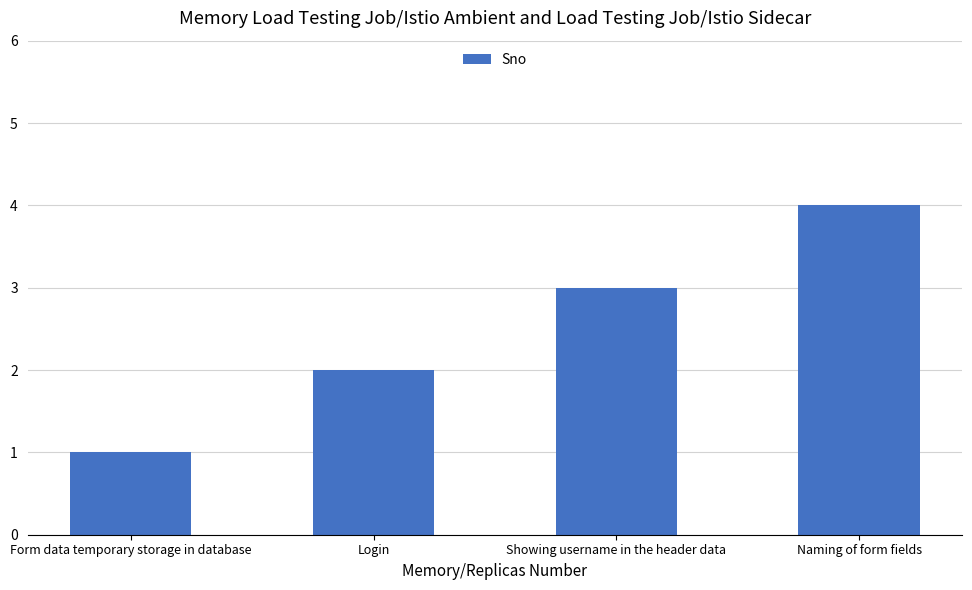

What is the sum of the values at Naming of form fields and Showing username in the header data?

7